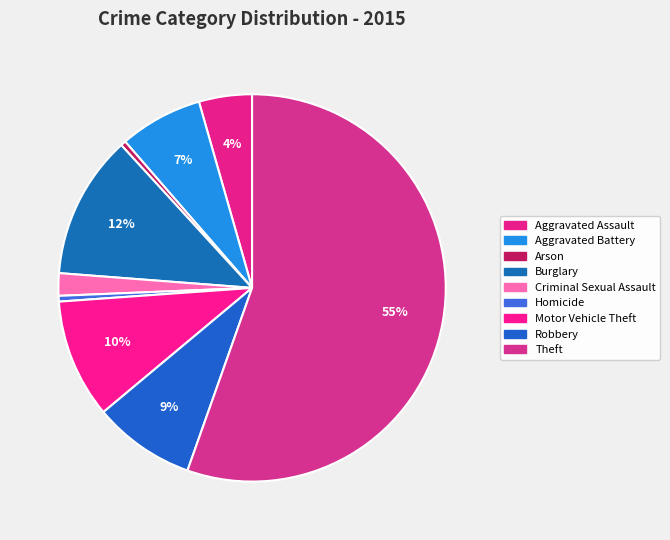

Which category accounts for the majority?

Theft